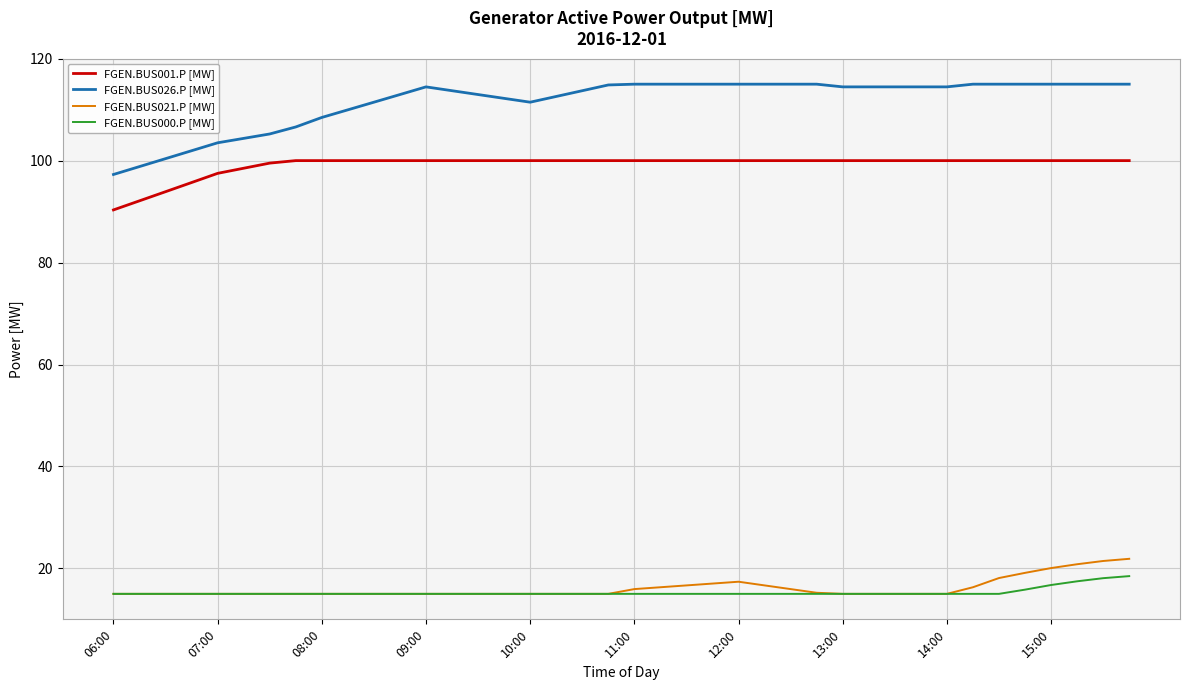

What is the greatest value displayed?

115.0